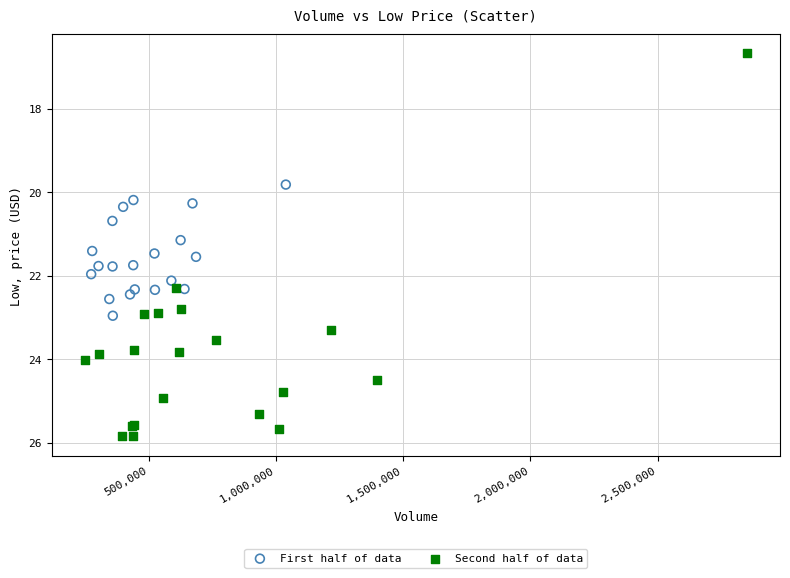

Which series has the largest Y range (max minus min)?

Second half of data